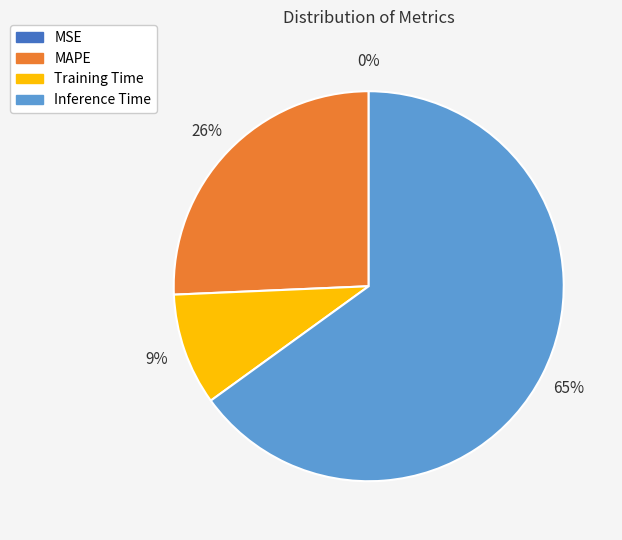

To the nearest percent, what is the difference between the largest and smallest slice percentages?

65%